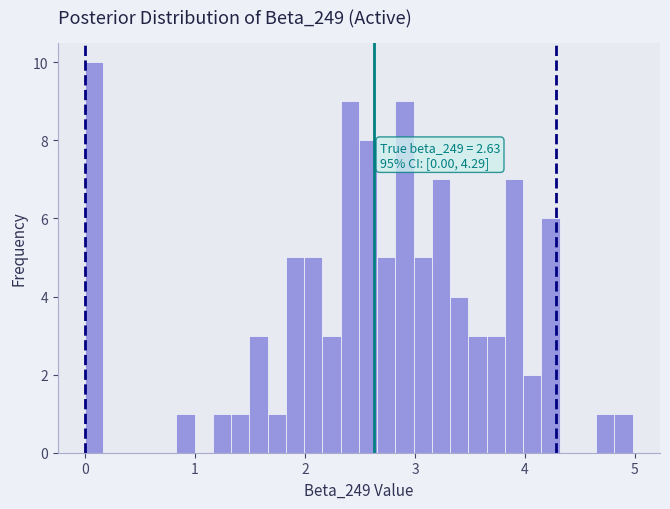

Around what value on the x-axis is the tallest bar? Give the approximate position of its centre, as read against the axis.

0.1